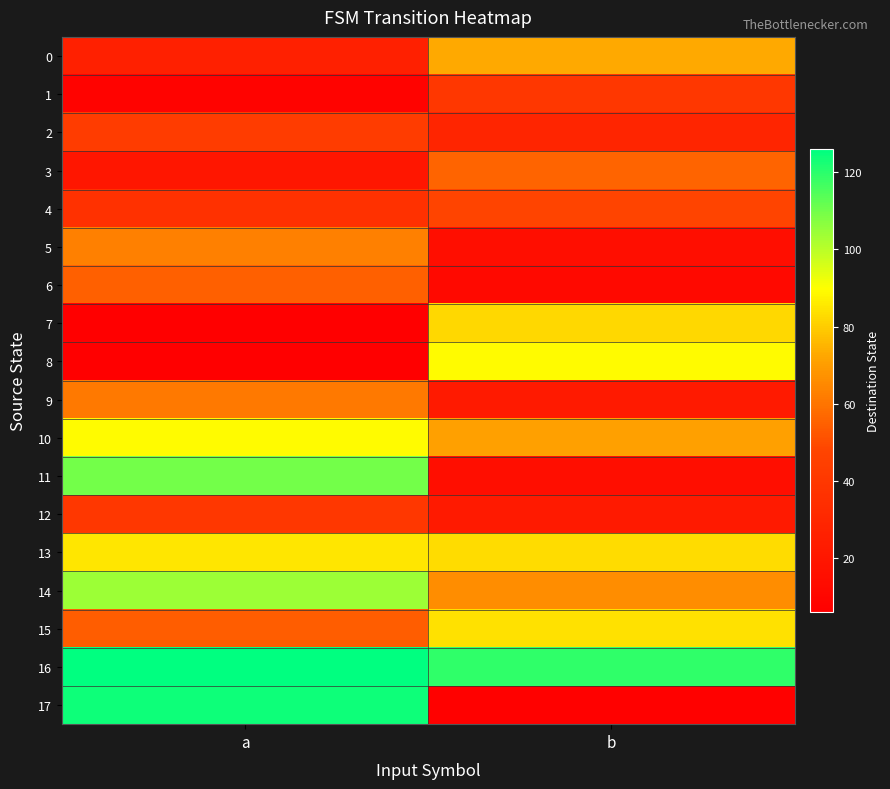

Reading left to right, what are all the values shown in this chart?

0: a=26	b=73
1: a=8	b=40
2: a=43	b=29
3: a=20	b=56
4: a=36	b=48
5: a=63	b=15
6: a=55	b=12
7: a=6	b=82
8: a=6	b=89
9: a=61	b=22
10: a=89	b=71
11: a=110	b=15
12: a=40	b=22
13: a=85	b=83
14: a=104	b=66
15: a=54	b=84
16: a=126	b=119
17: a=124	b=7